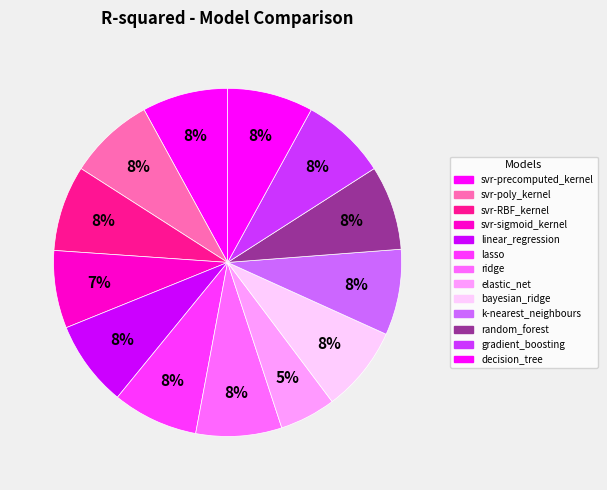

How many slices are in this pie chart?

13